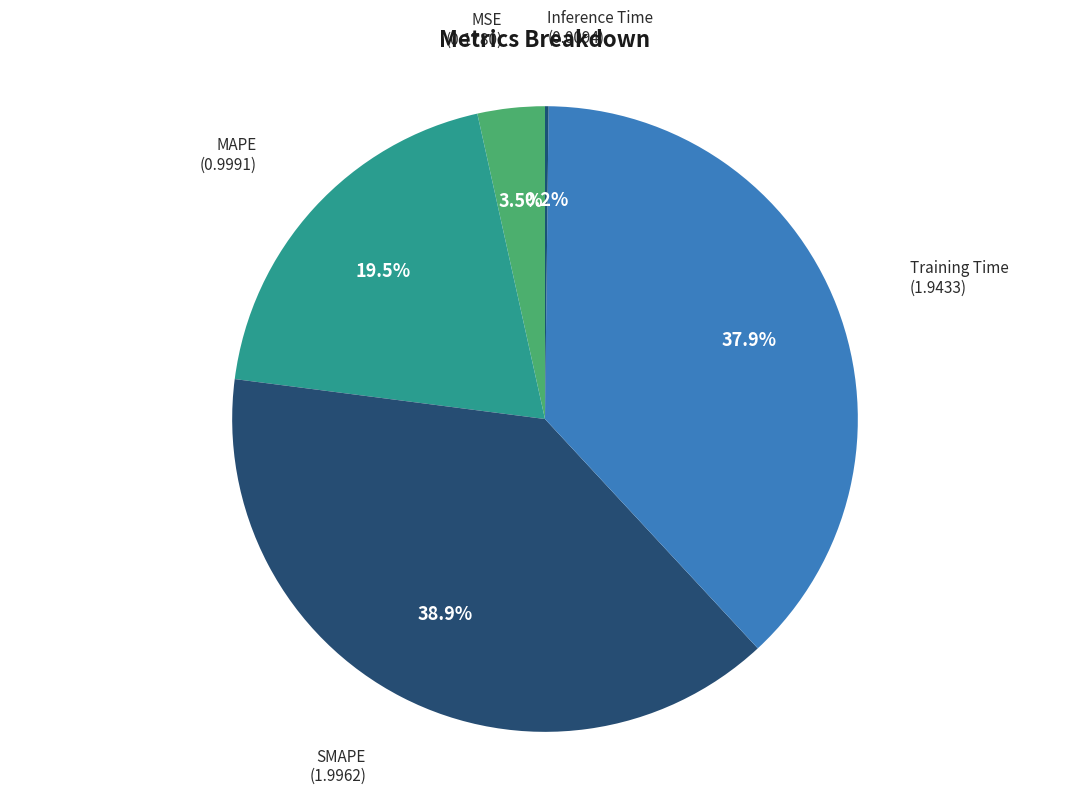

What portion of the pie excludes Training Time?

62.1%